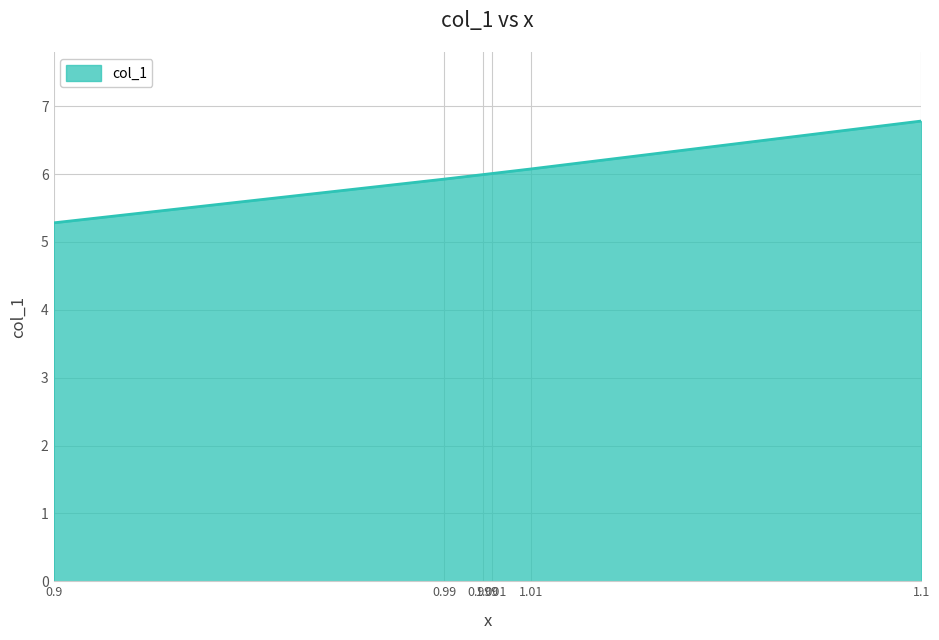

True or false: the data has more than 1 interior local peaks.

False